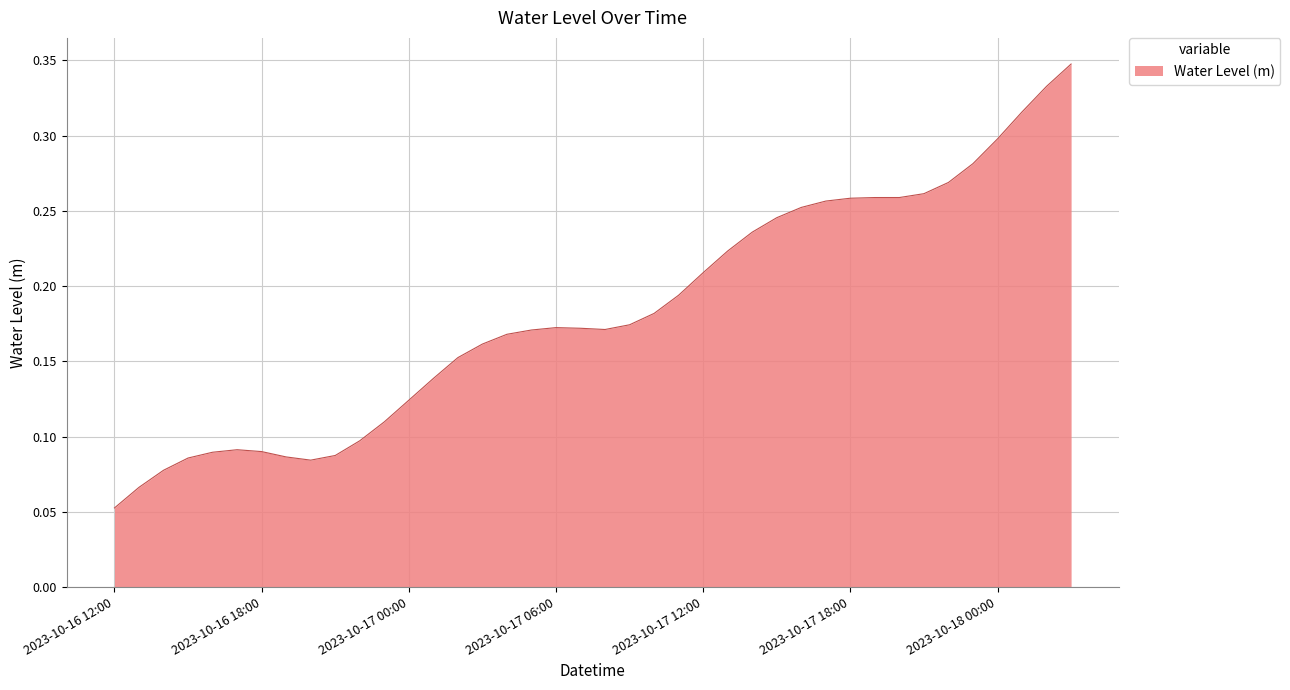

What is the greatest value displayed?

0.3